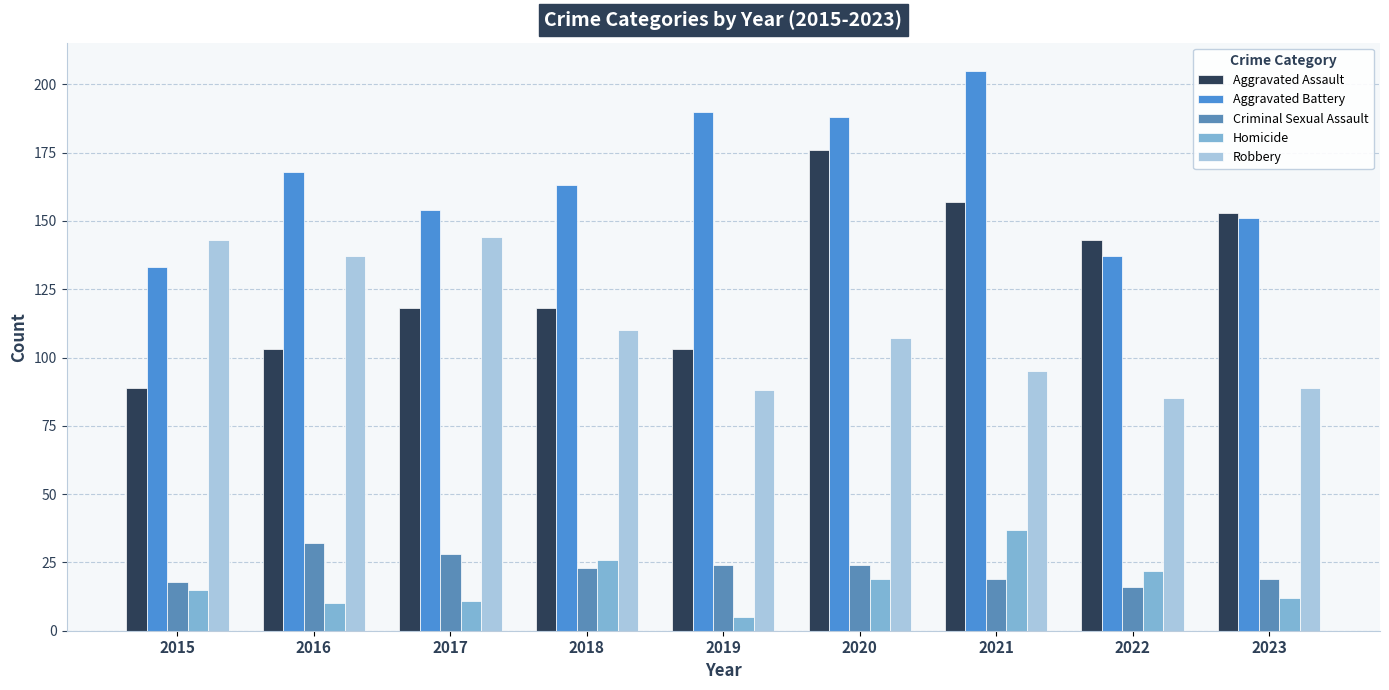

What is the sum of the Aggravated Battery values at 2015 and 2017?

287